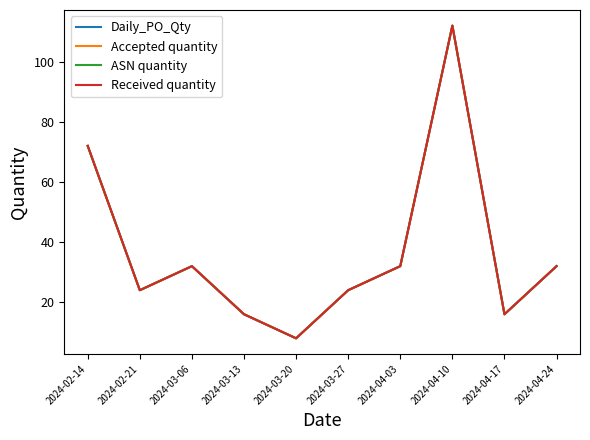

What is the maximum value shown in the chart?

112